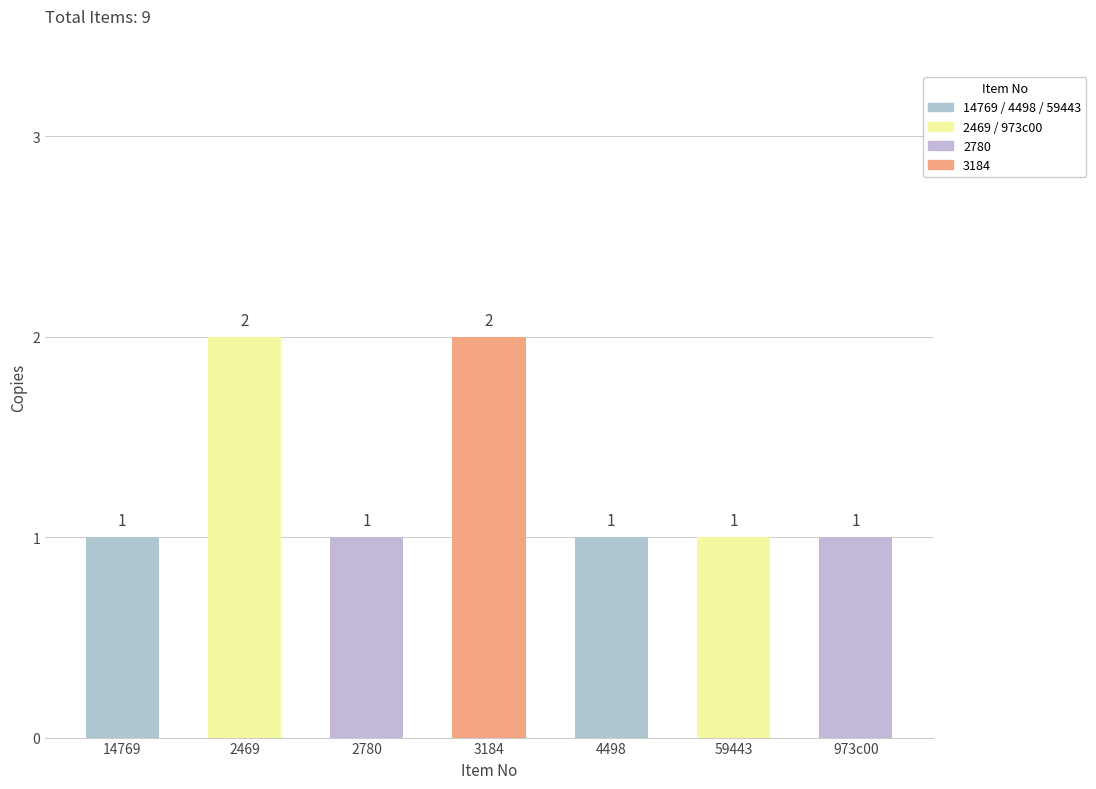

Which category has the highest value across all series?

2469